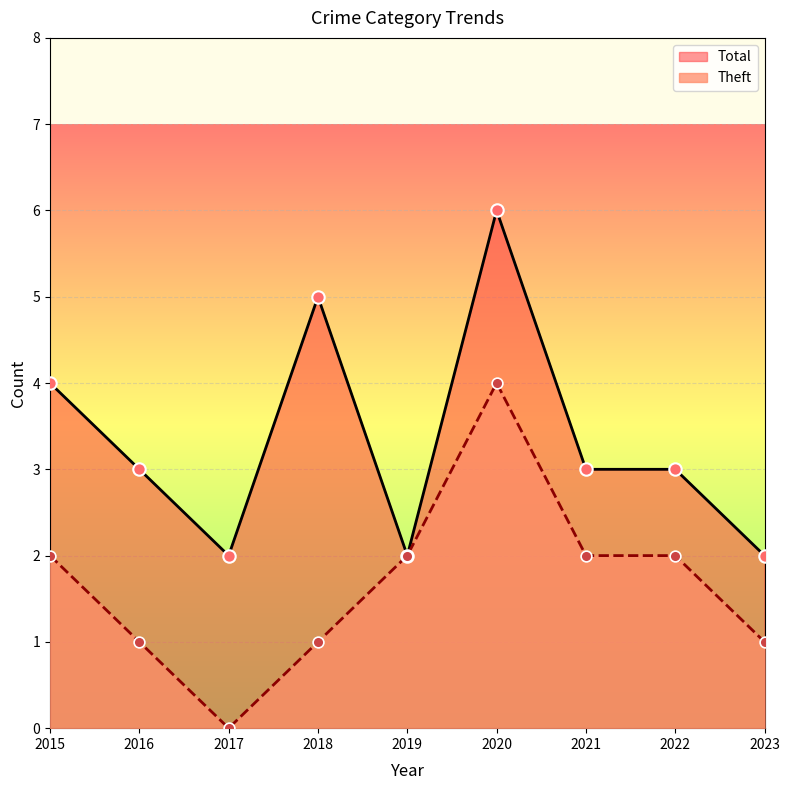

At how many categories does at least one series exceed 0?

9